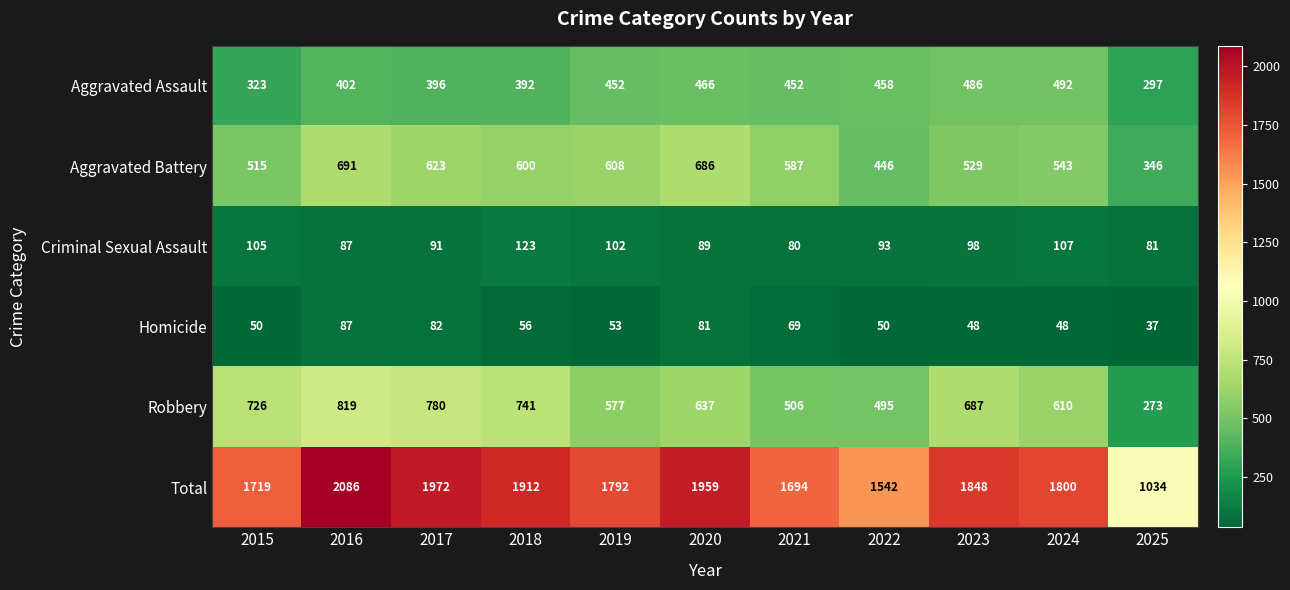

Which series has the largest range (max minus min)?

Total